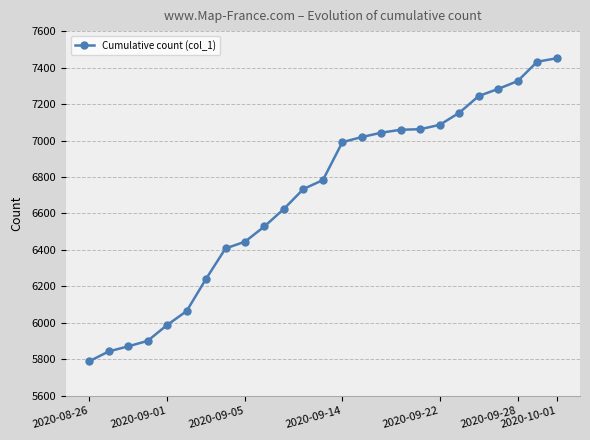

What is the value of the 17th point from the left?

7059